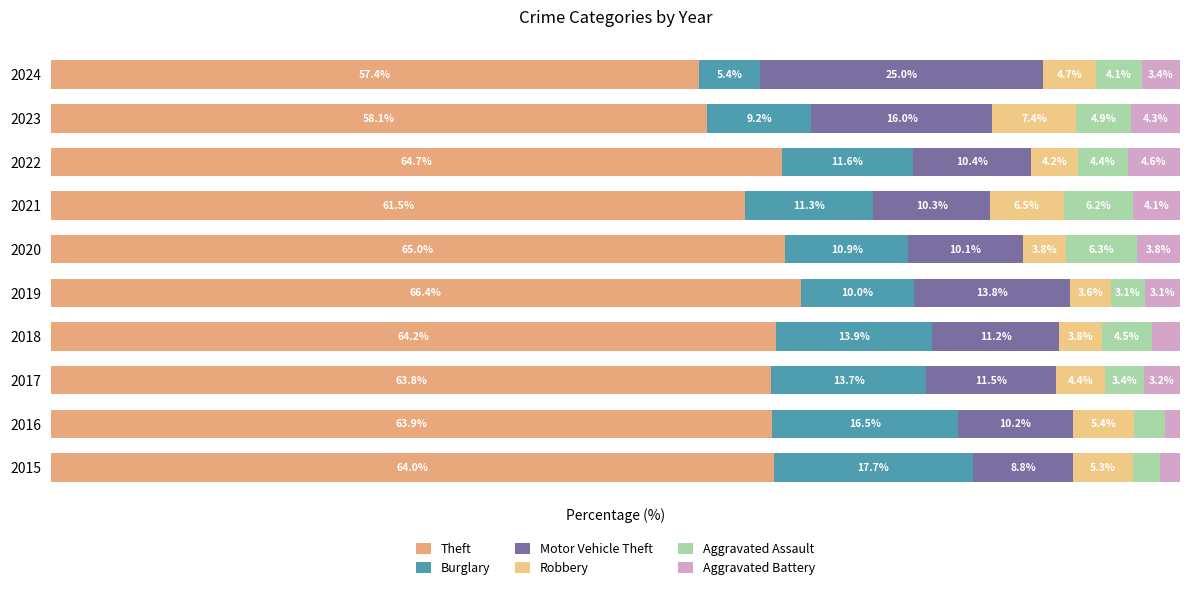

What is the value of the Robbery bar at the 8th from the left?

4.2